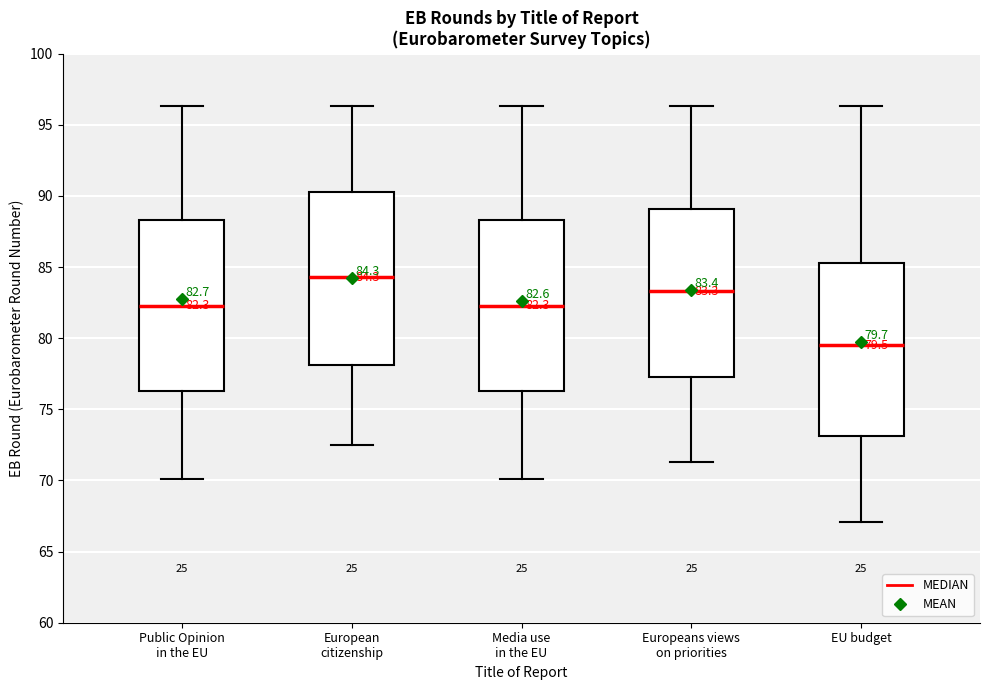

Which box has the lowest median line?

EU budget